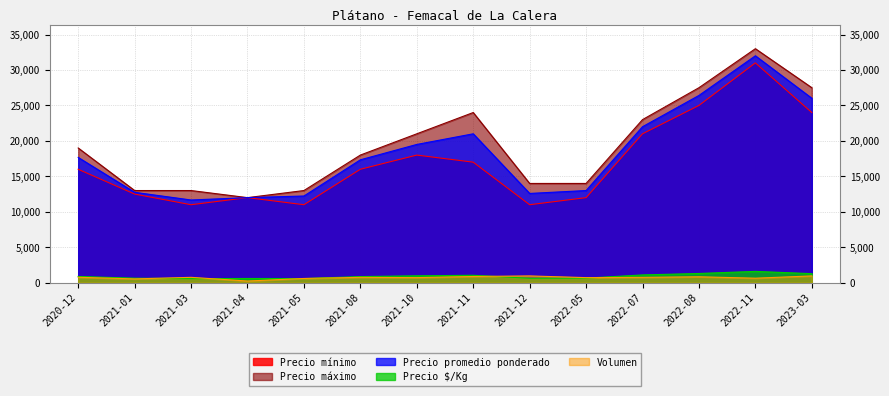

Which series has the largest total across all categories?

Precio máximo